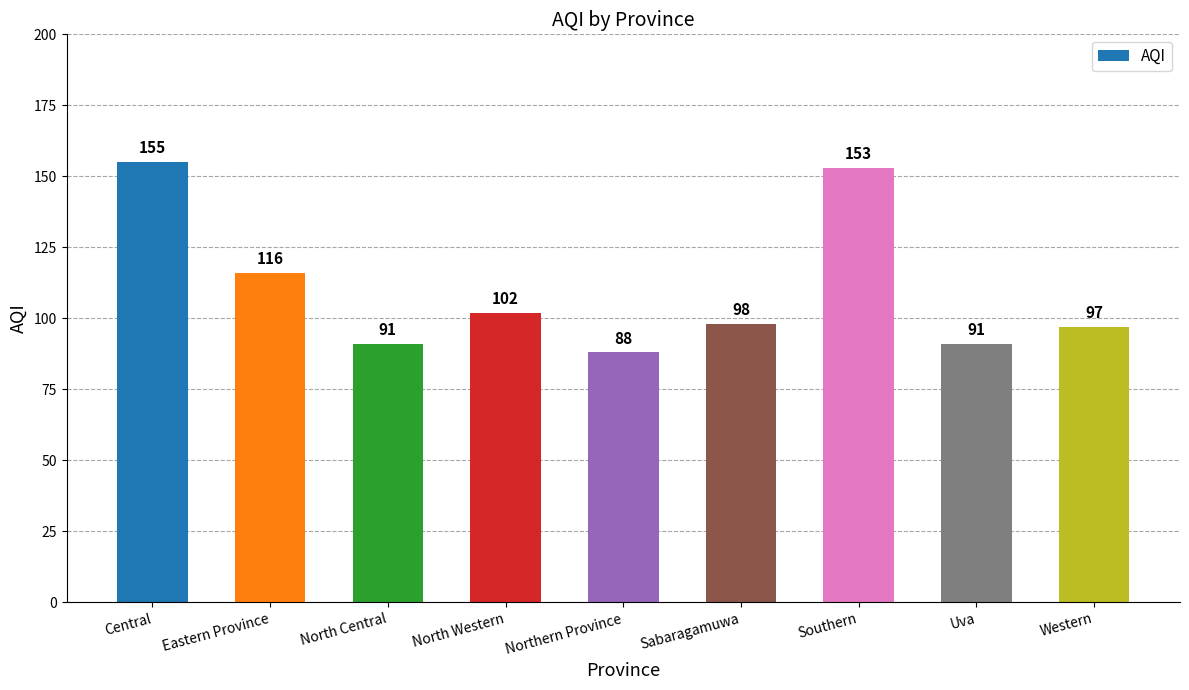

Approximately how many times larger is the value at Southern compared to Western?

1.6